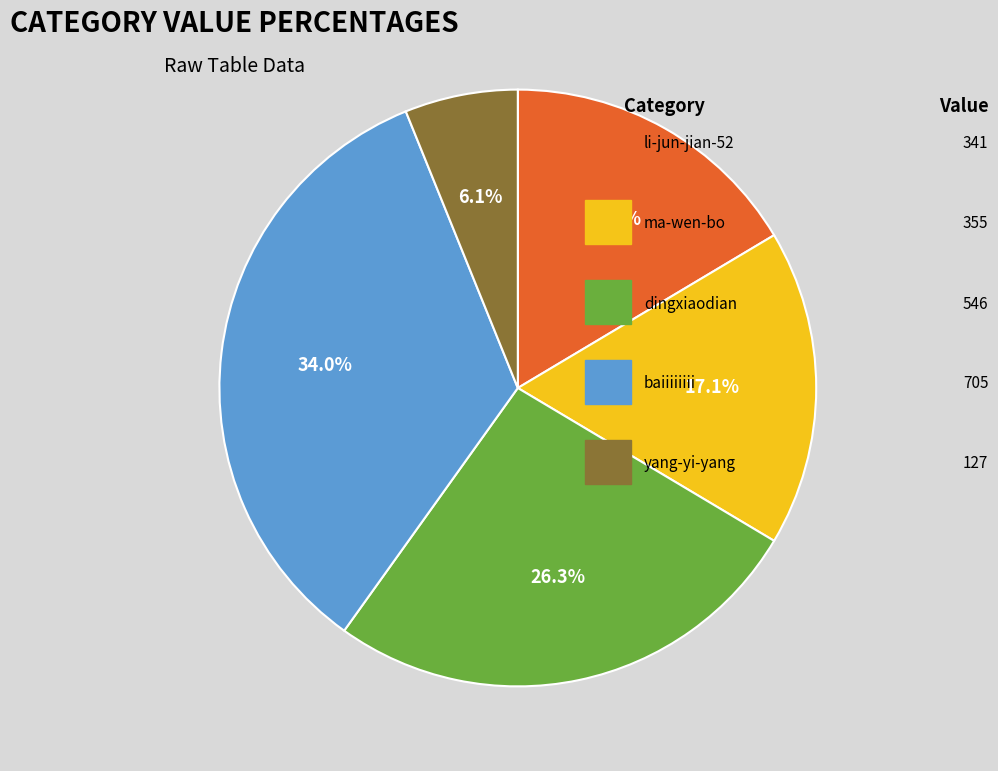

Does any single category account for the majority?

No